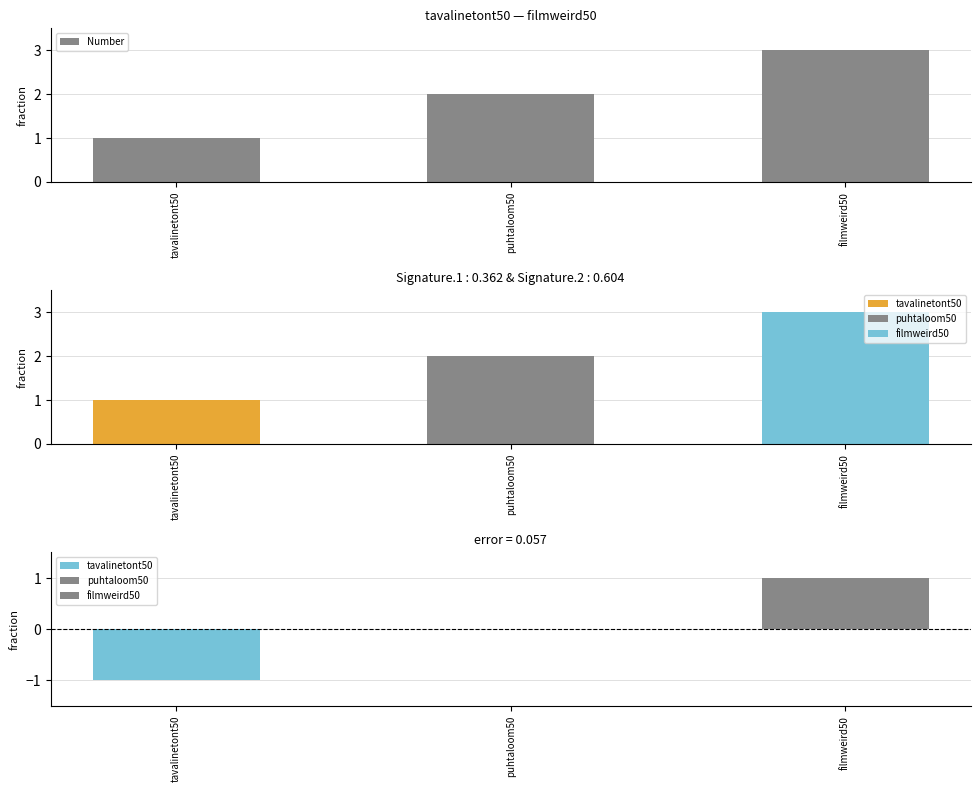

How many values are between 1 and 3?

3